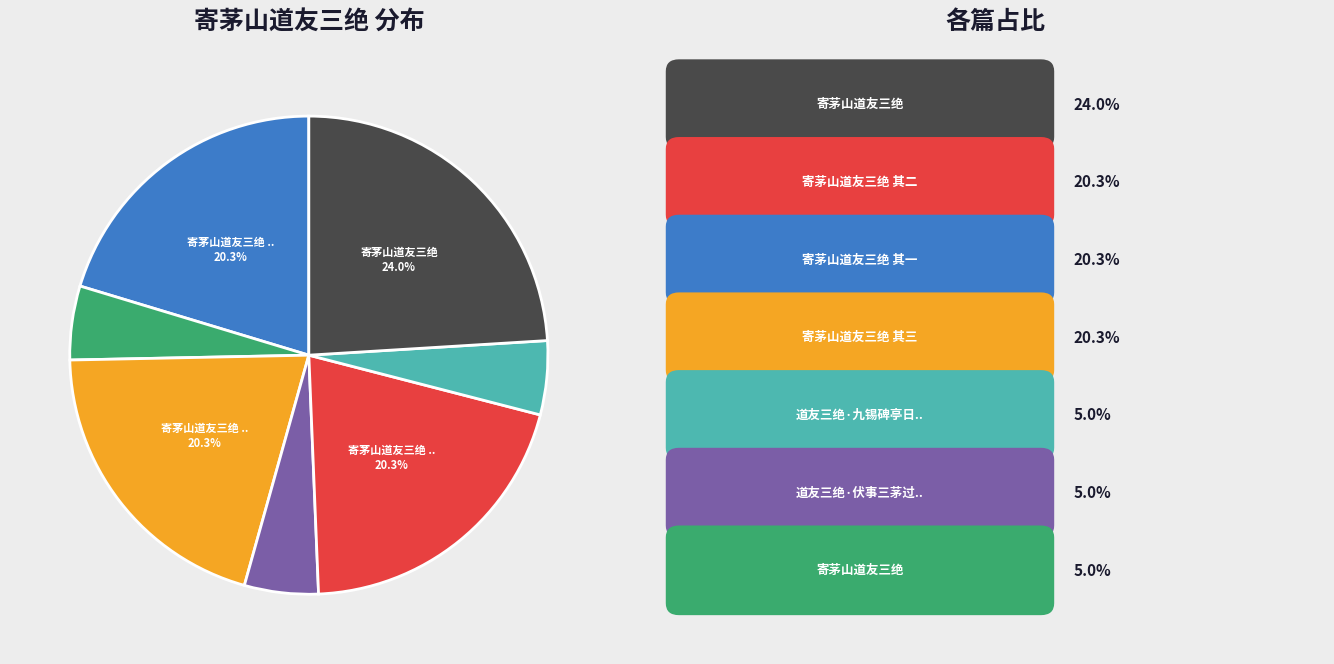

How many slices are in this pie chart?

7